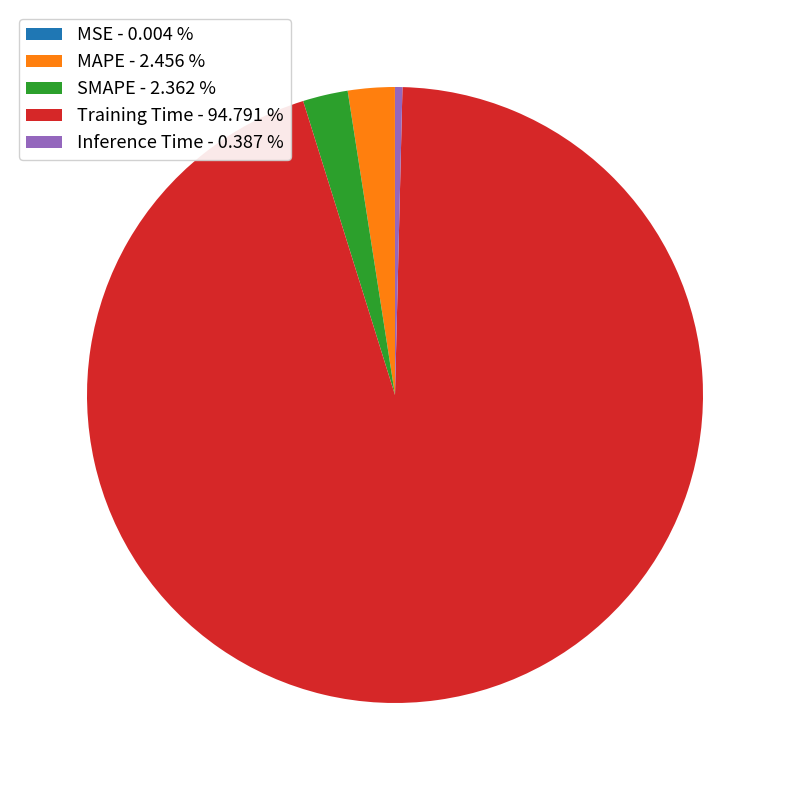

True or false: MAPE accounts for 2% of the total.

True